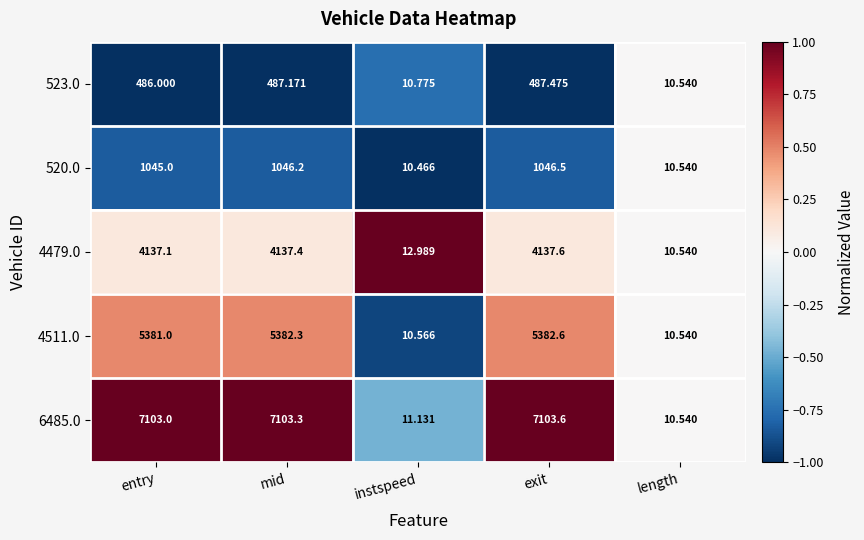

How many data points does each series have?

5